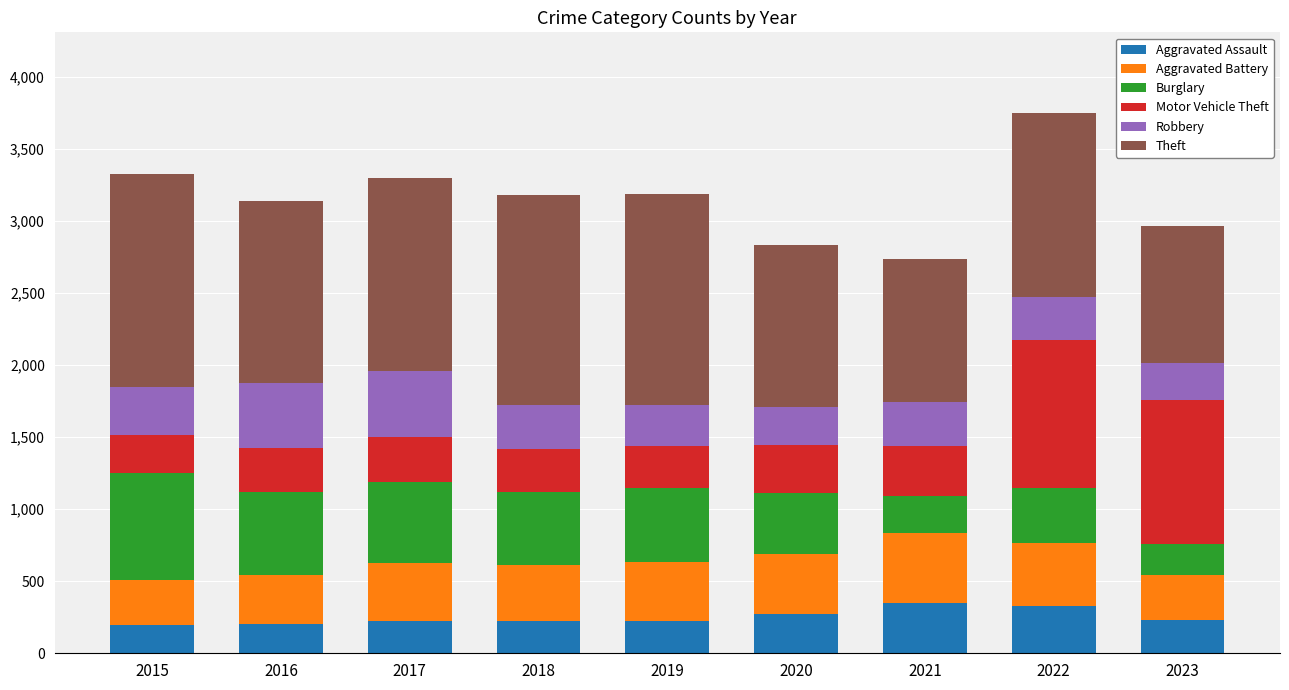

What is the lowest value of the Aggravated Assault series?

194